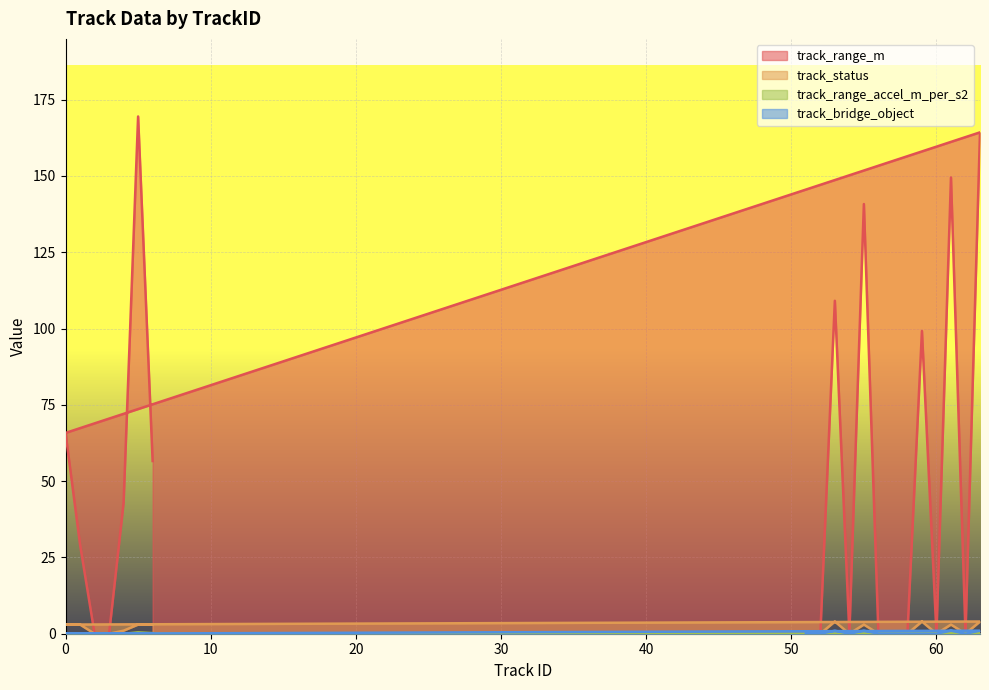

What is the difference between the second highest and minimum values in the track_bridge_object series?

1.0